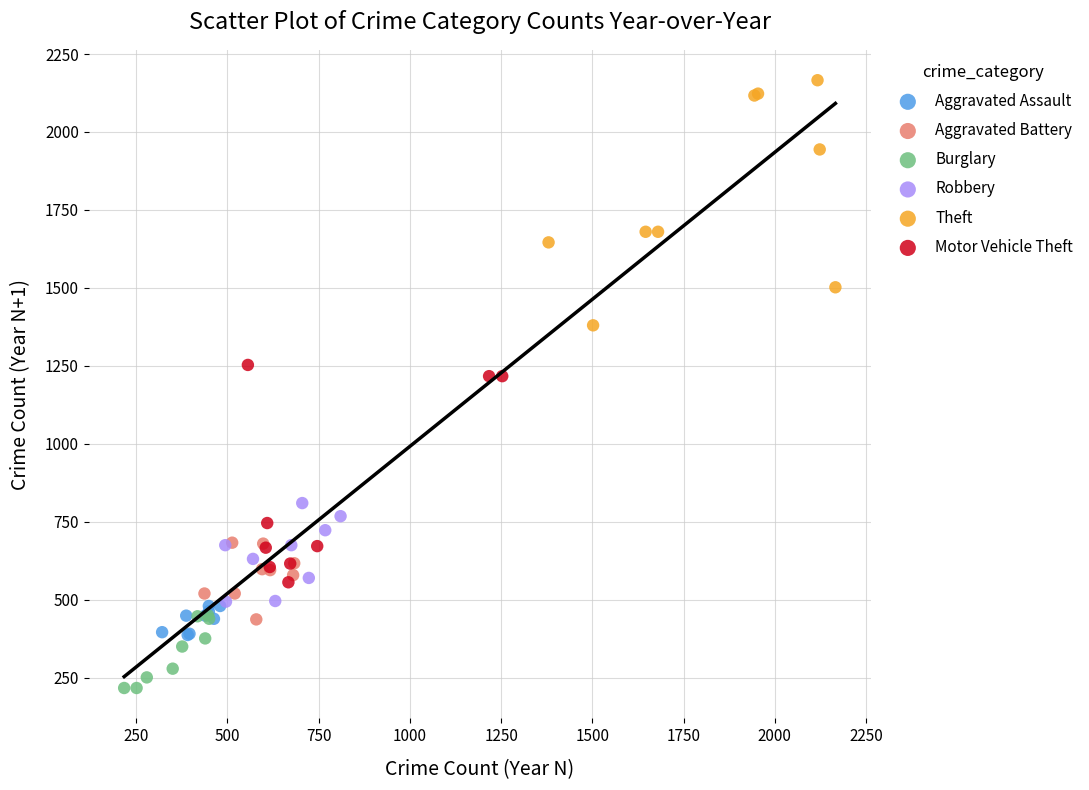

Which series reaches the minimum Y coordinate?

Burglary